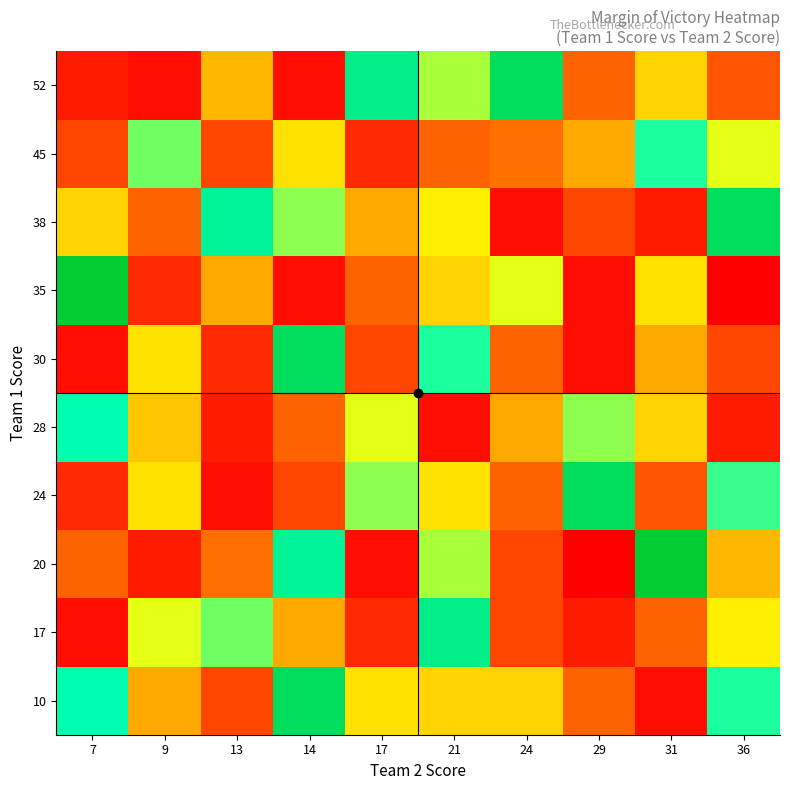

Reading right to left, what are all the values shown in this chart?

10: 36=28	31=3	29=9	24=17	21=17	17=18	14=35	13=7	9=14	7=29
17: 36=19	31=9	29=4	24=7	21=32	17=5	14=14	13=25	9=21	7=3
20: 36=15	31=38	29=2	24=7	21=23	17=3	14=31	13=10	9=4	7=9
24: 36=27	31=8	29=35	24=9	21=18	17=24	14=7	13=3	9=18	7=5
28: 36=4	31=17	29=24	24=14	21=3	17=21	14=9	13=4	9=16	7=29
30: 36=7	31=14	29=3	24=9	21=28	17=7	14=35	13=5	9=18	7=3
35: 36=2	31=18	29=3	24=21	21=17	17=9	14=3	13=14	9=5	7=38
38: 36=35	31=4	29=7	24=3	21=19	17=14	14=24	13=31	9=9	7=17
45: 36=21	31=28	29=14	24=10	21=9	17=5	14=18	13=7	9=25	7=7
52: 36=8	31=17	29=9	24=35	21=23	17=32	14=3	13=15	9=3	7=4